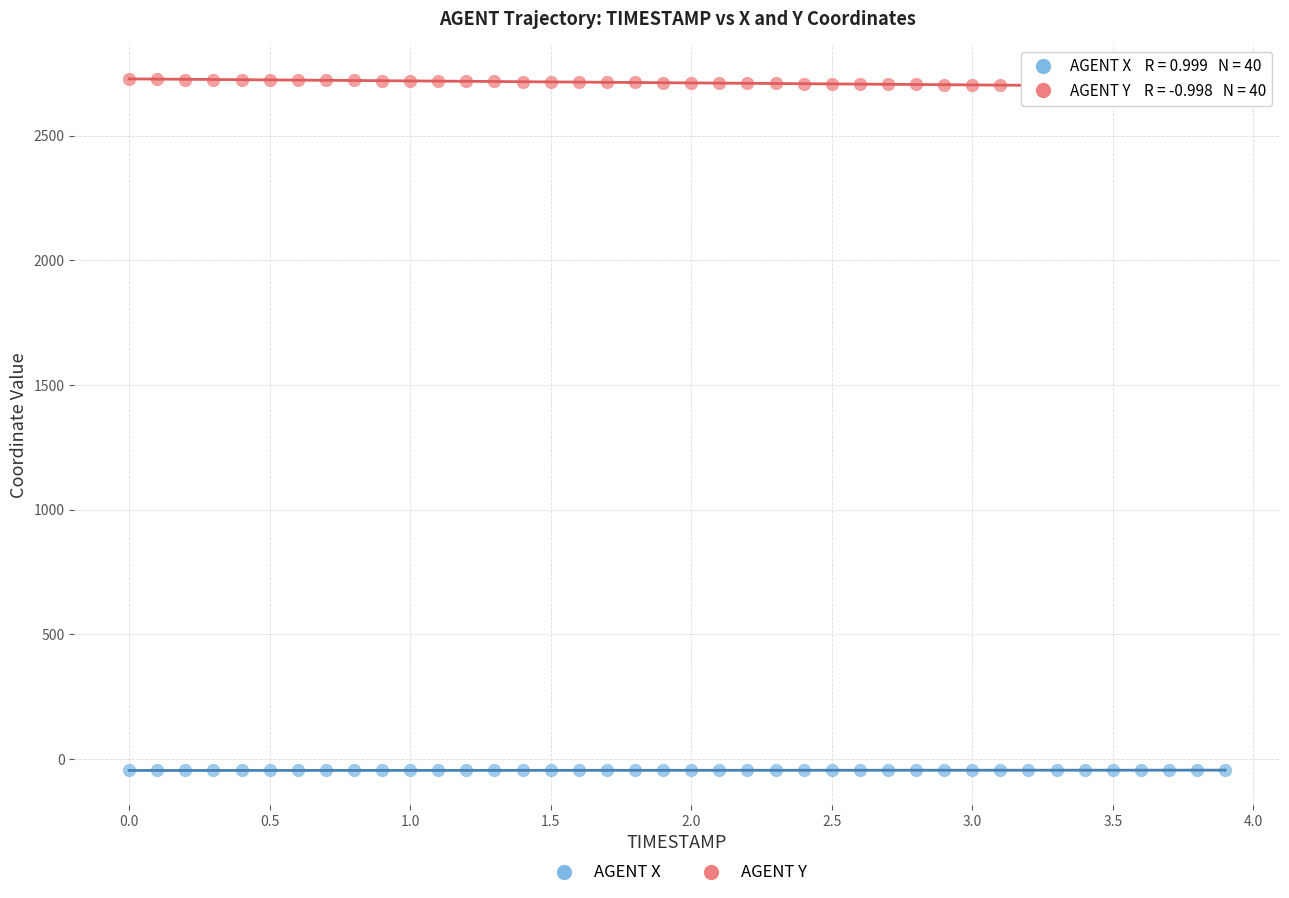

Which series contains the lowest Y value?

AGENT X